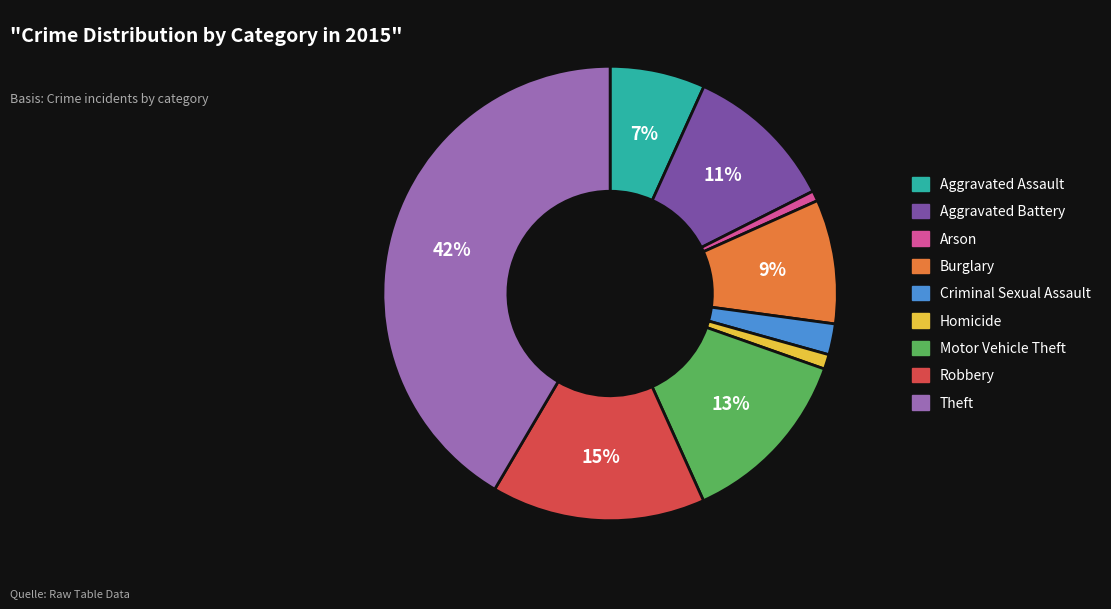

Which category has the biggest portion of the pie?

Theft